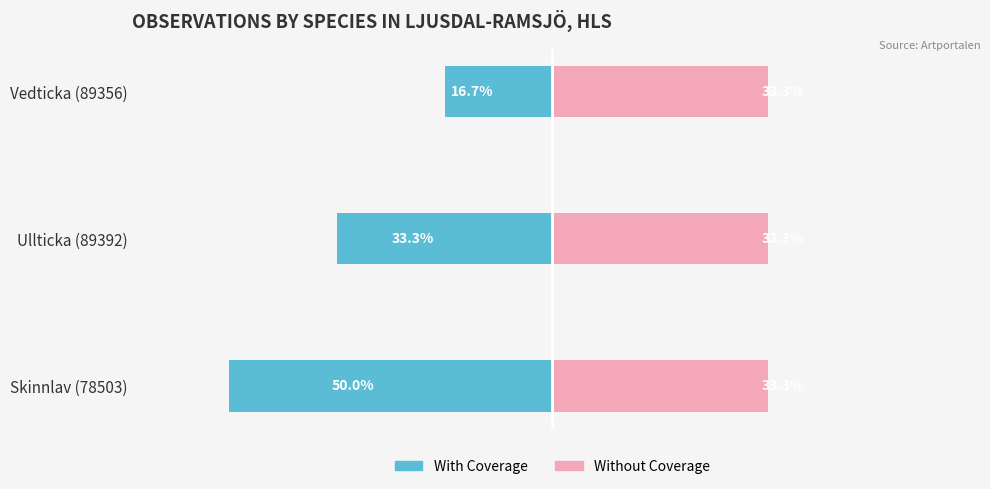

What is the lowest value of the With Coverage (Count) series?

-50.0